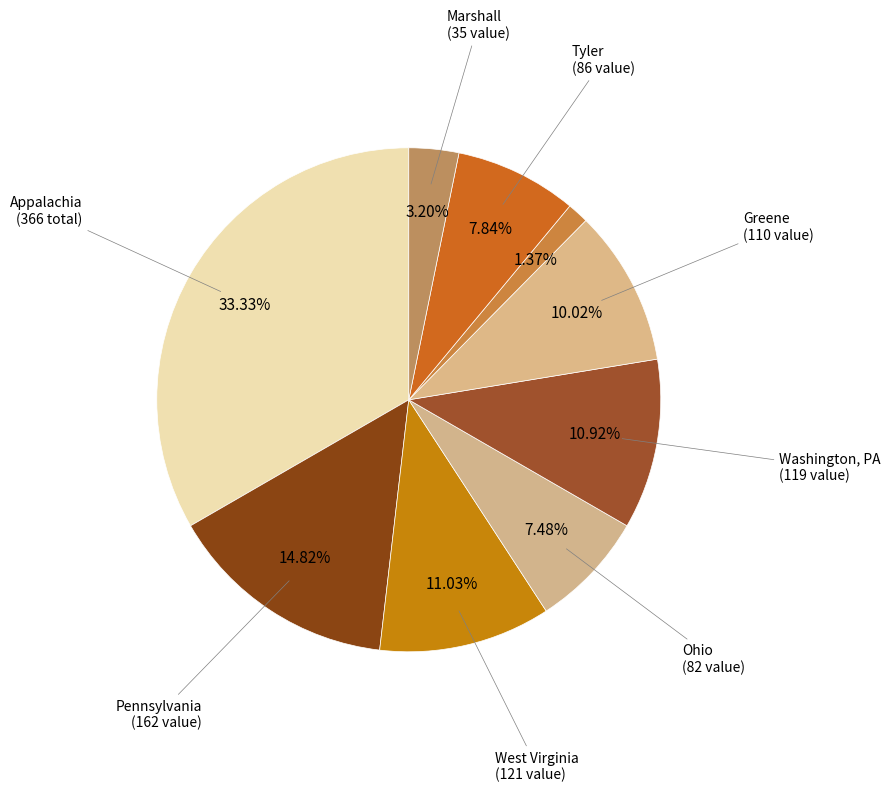

How many segments does this pie chart have?

9